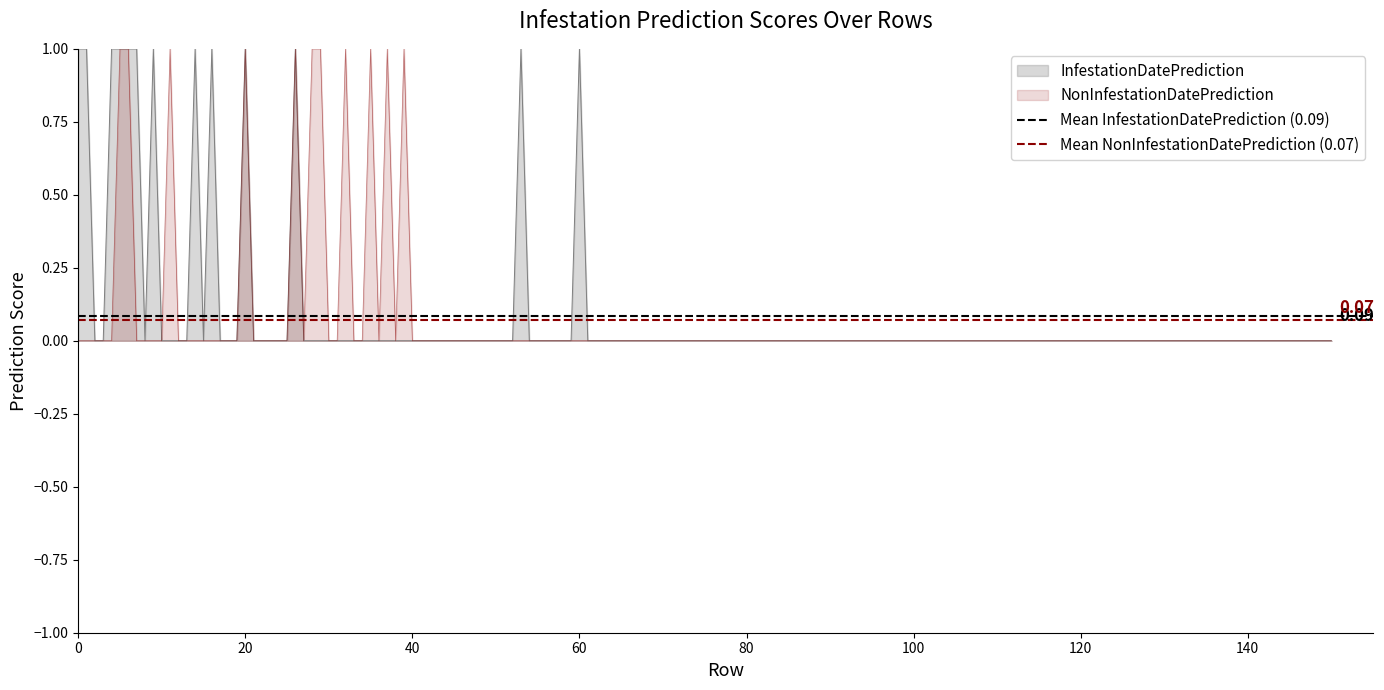

Rank the series by their average value, from highest to lowest.

Mean InfestationDatePrediction (0.09), Mean NonInfestationDatePrediction (0.07)